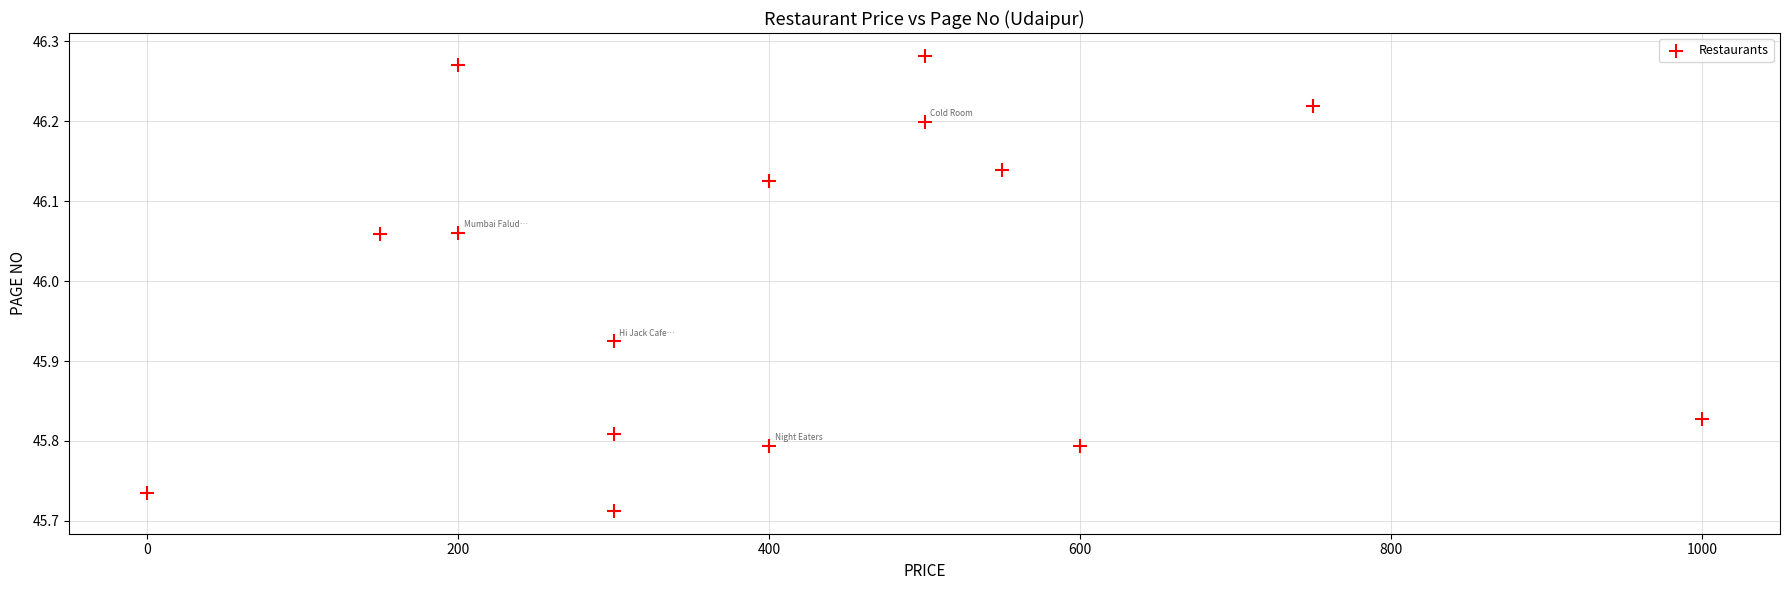

What is the range of X values (max minus min)?

1000.0